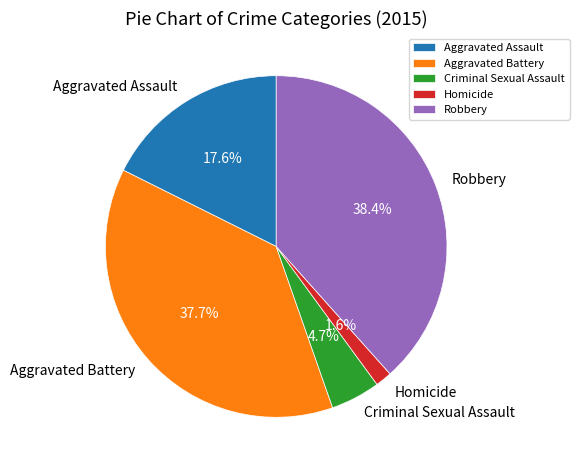

How many segments does this pie chart have?

5